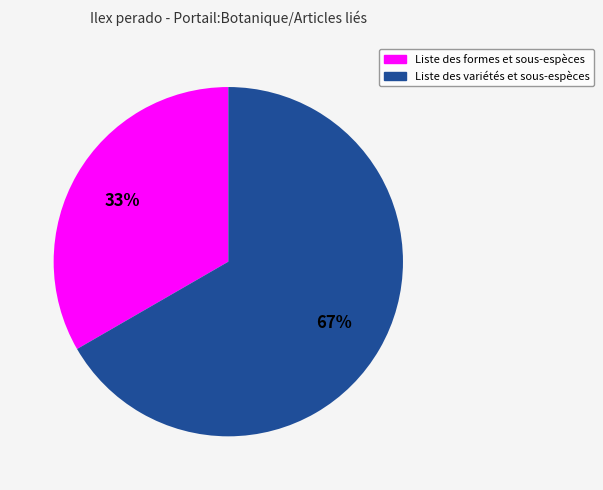

To the nearest percent, what is the combined percentage of Liste des formes et sous-espèces and Liste des variétés et sous-espèces?

100%